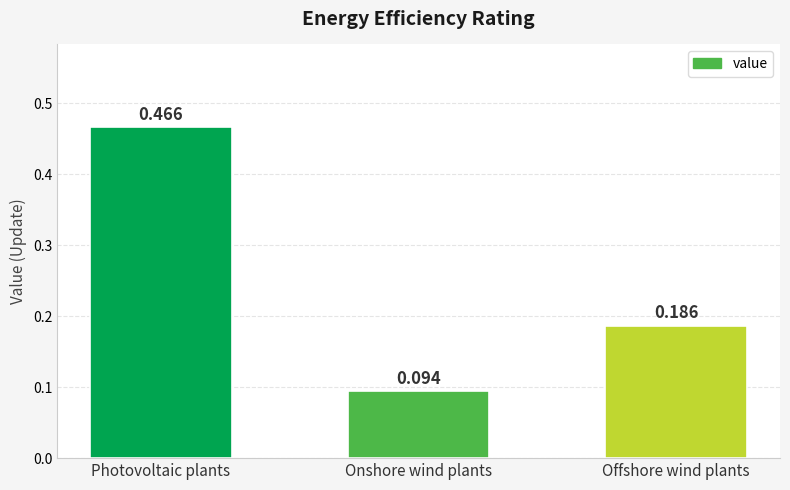

What is the difference between the maximum and minimum values?

0.4